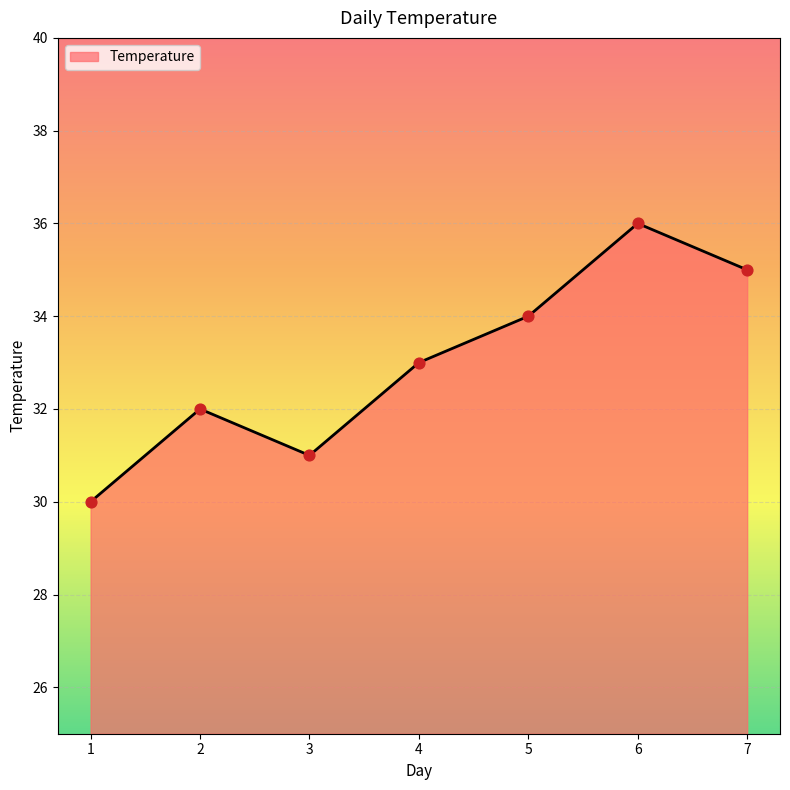

Which has a higher value, 4 or 6?

6